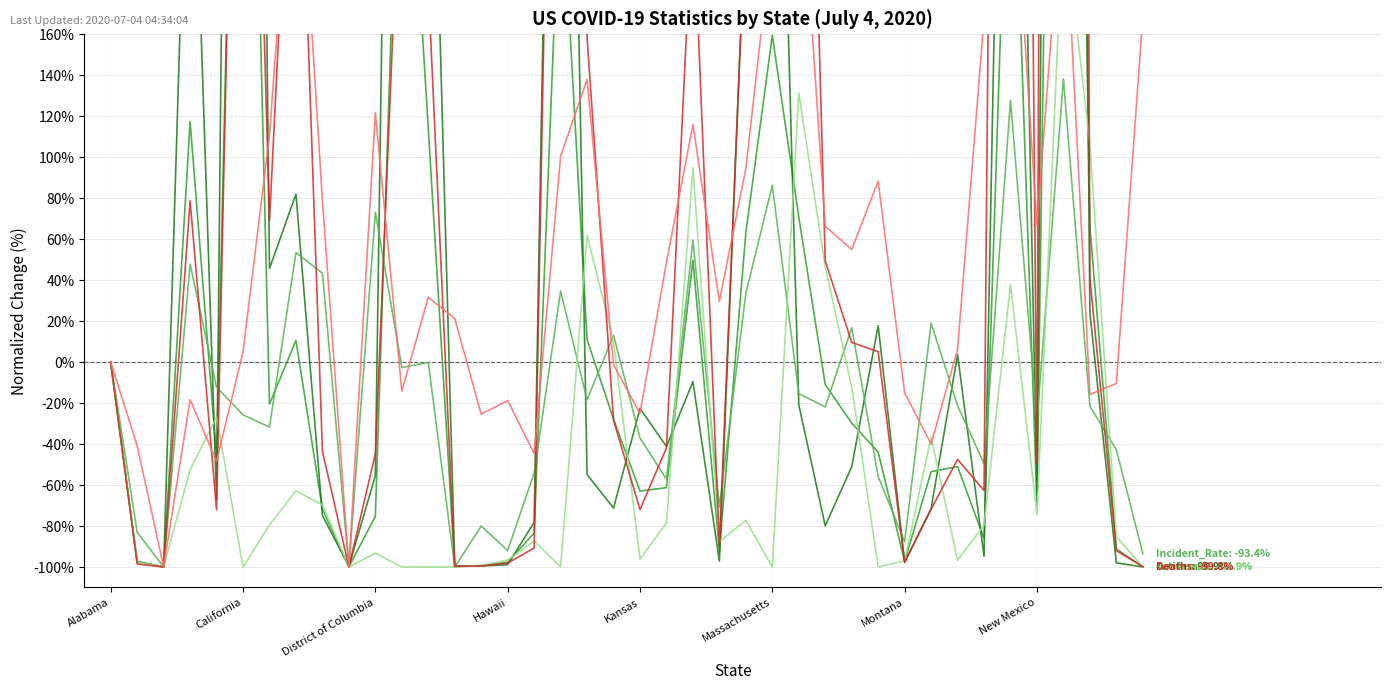

Rank the categories by Confirmed value from lowest to highest.

District of Columbia, 39, 9, 13, 14, 15, California, 30, 23, 38, 33, 16, 10, 8, 35, 20, 21, 31, 32, Kansas, 29, 28, 19, Montana, 27, Alabama, New Mexico, 18, 22, 24, 37, 26, 12, Hawaii, 25, 17, 34, 11, Massachusetts, 36